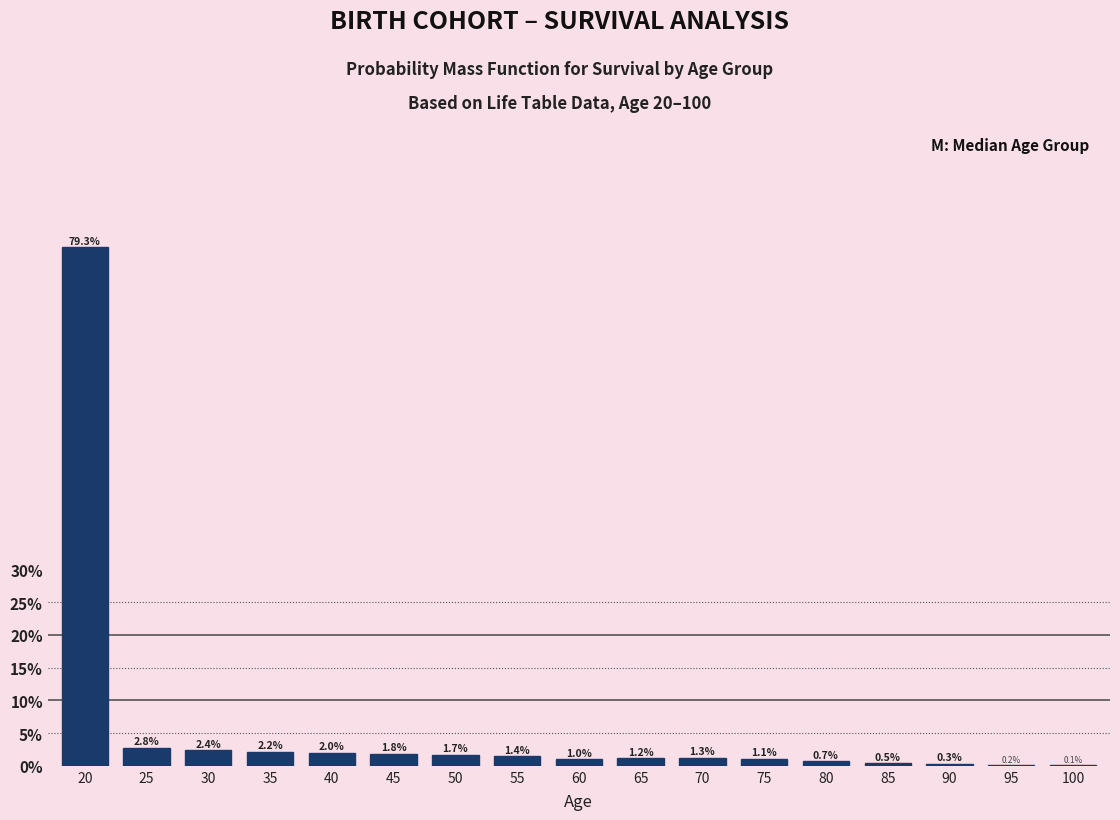

Reading right to left, transcribe all the data shown in this chart.

100=0.1	95=0.2	90=0.3	85=0.5	80=0.7	75=1.1	70=1.3	65=1.2	60=1.0	55=1.4	50=1.7	45=1.8	40=2.0	35=2.2	30=2.4	25=2.8	20=79.3